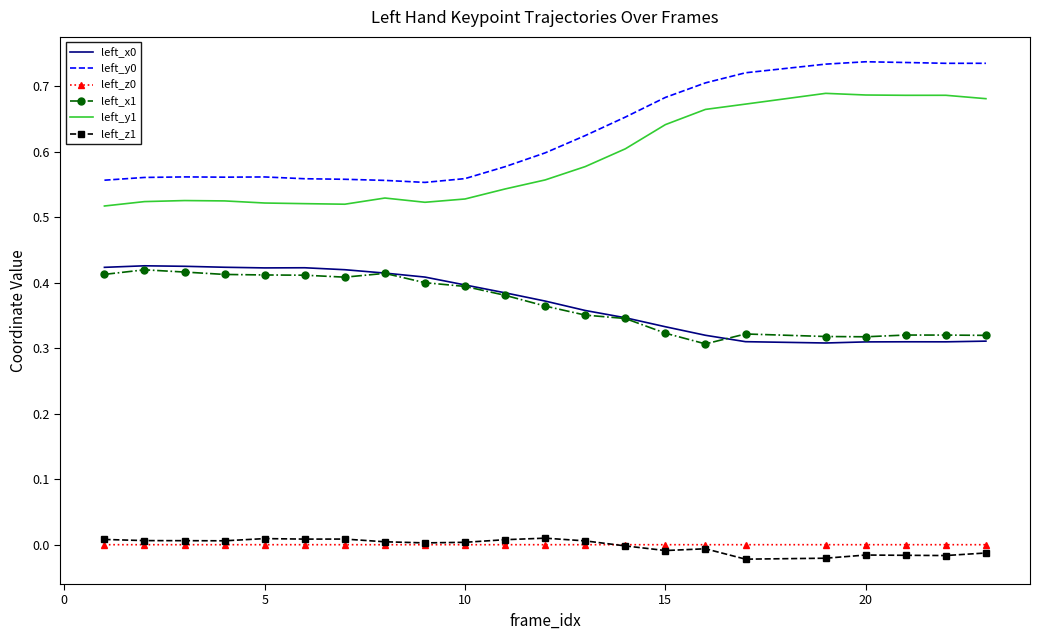

True or false: left_z1 and left_y0 cross at least once.

False